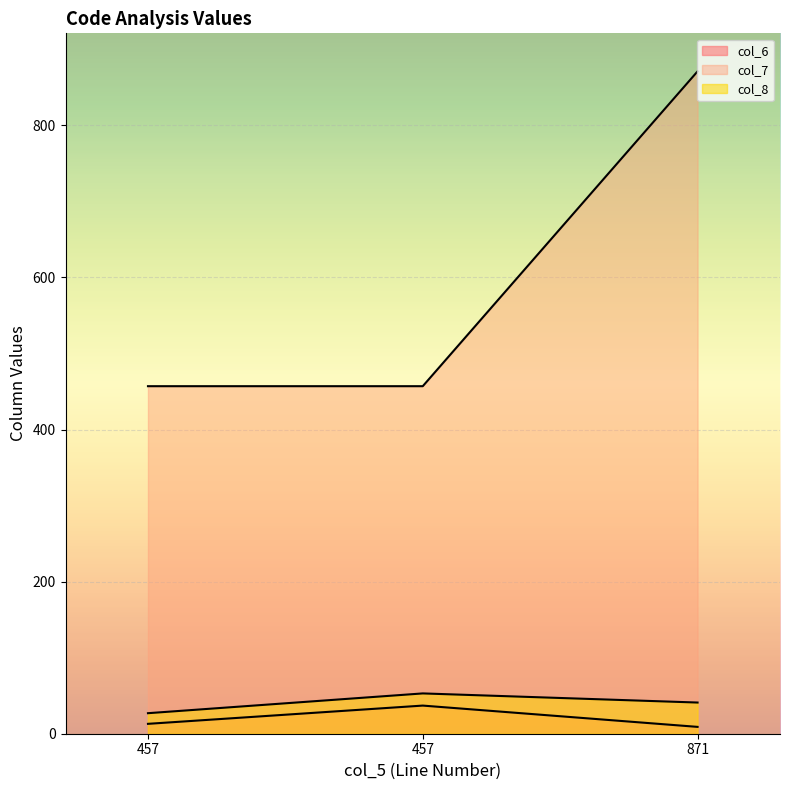

At how many categories does at least one series exceed 770?

1